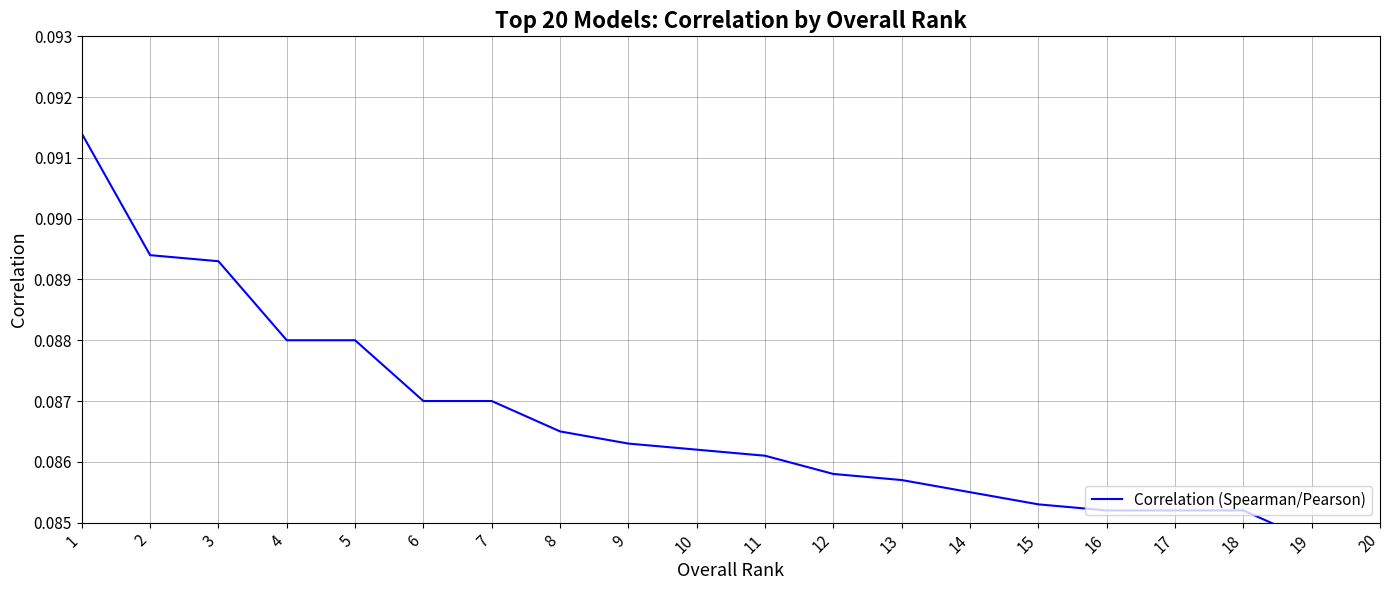

What is the average value?

0.1